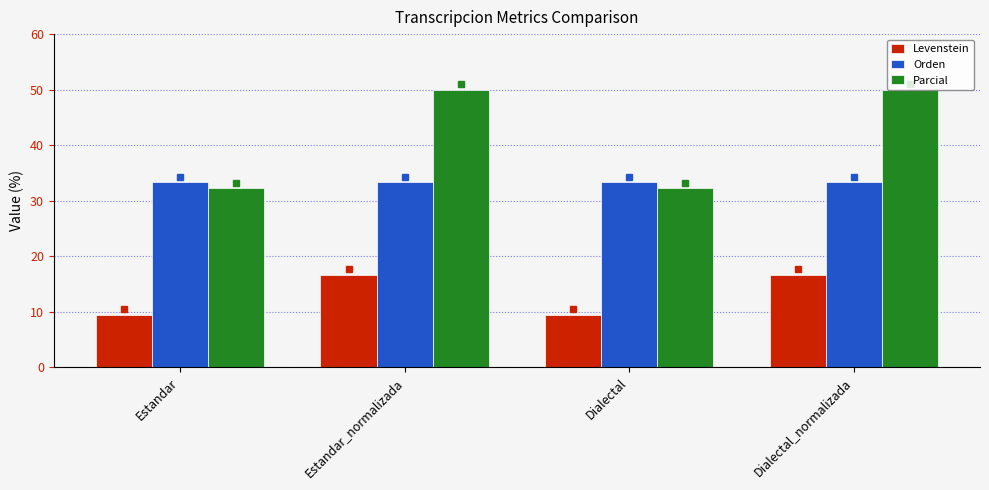

Is the value of Orden at Dialectal_normalizada greater than the value of Levenstein at Estandar_normalizada?

Yes